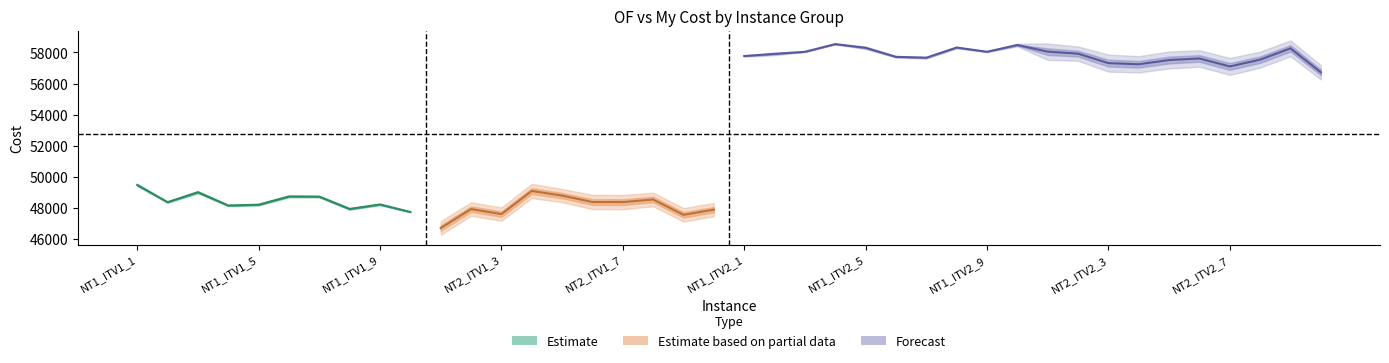

What is the total value across all series at 21?

116094.3